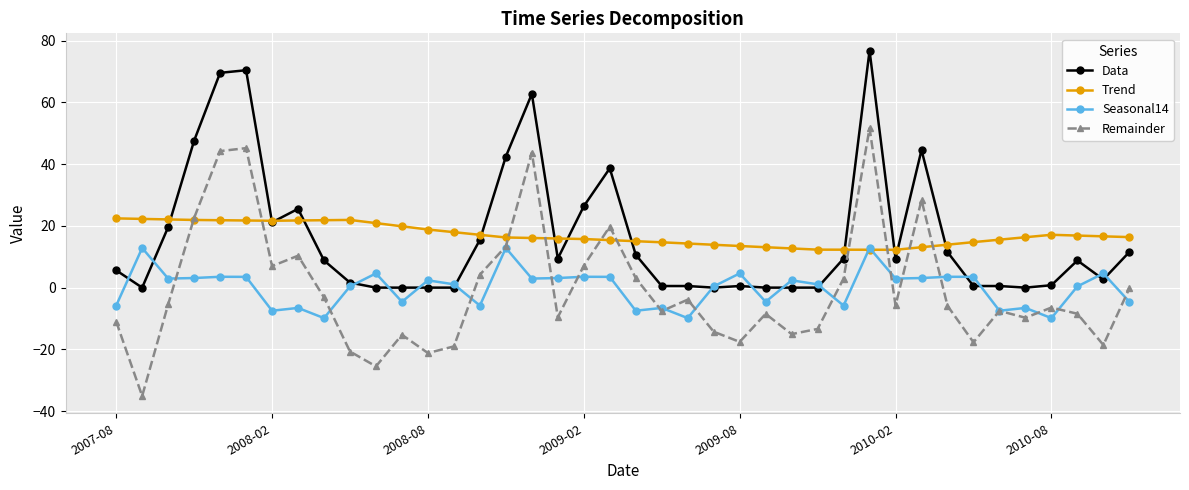

At how many categories does at least one series exceed 35?

8